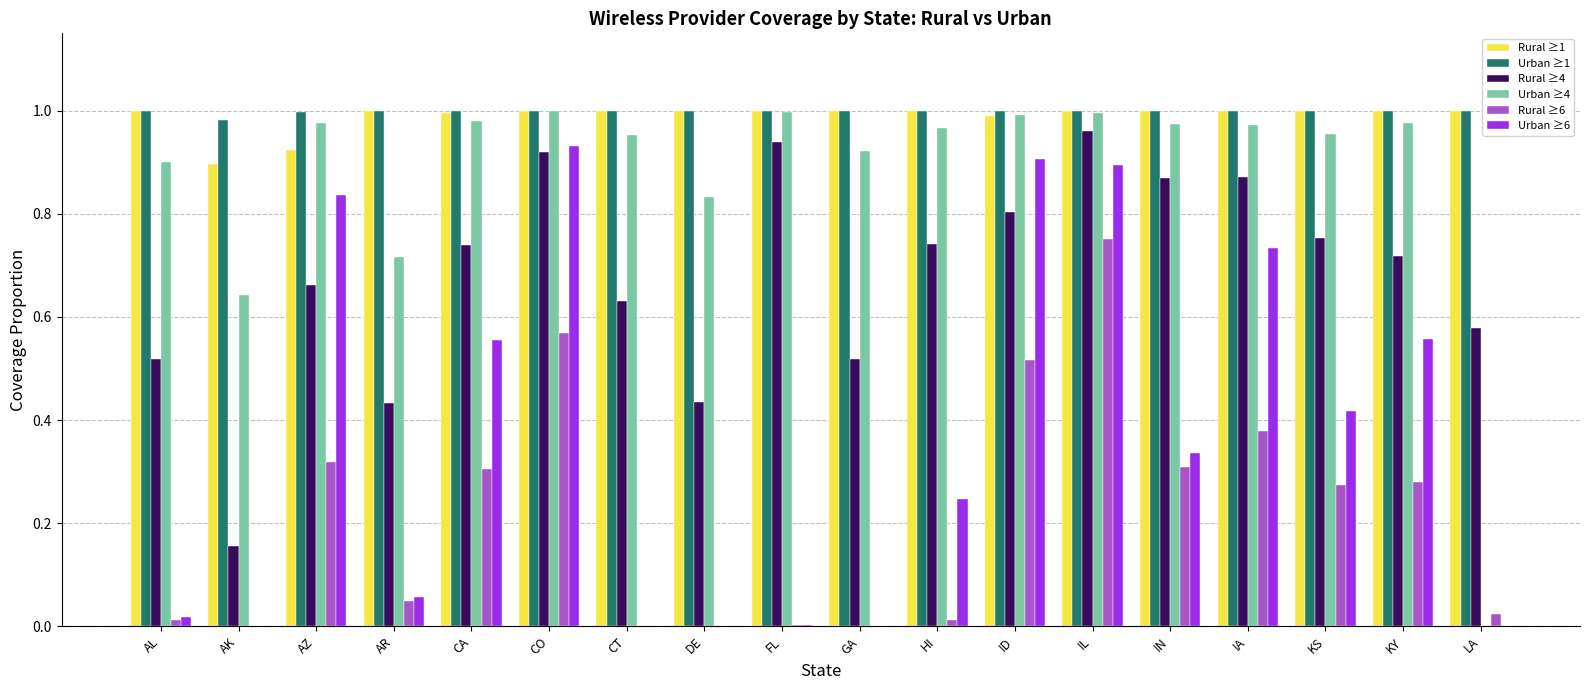

At which label is Rural ≥1 closest to 0?

AK